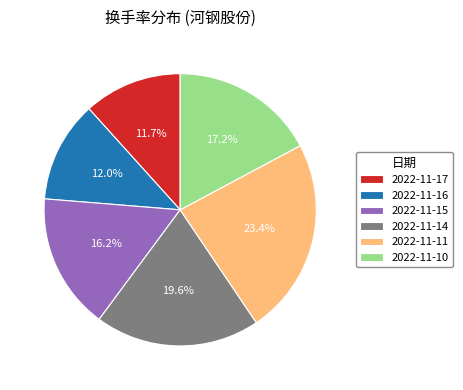

Count the number of slices in the pie.

6